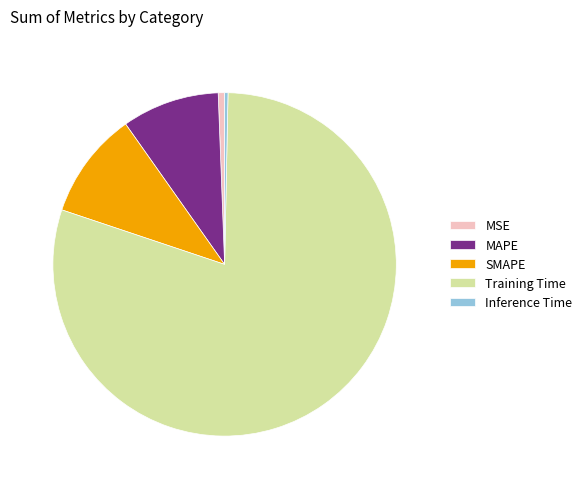

Is there a majority slice in this chart?

Yes